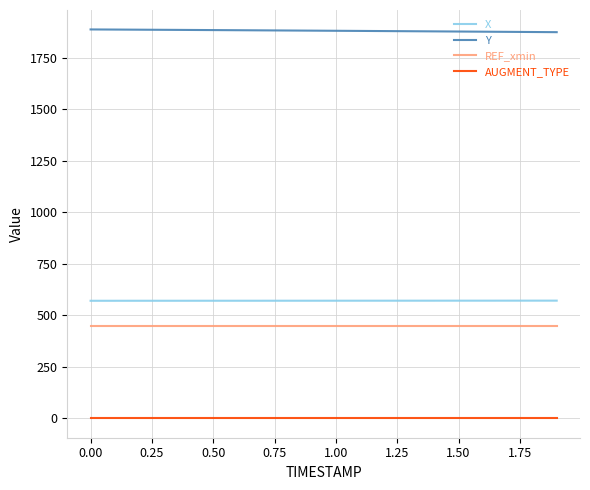

What is the lowest value of the REF_xmin series?

450.0